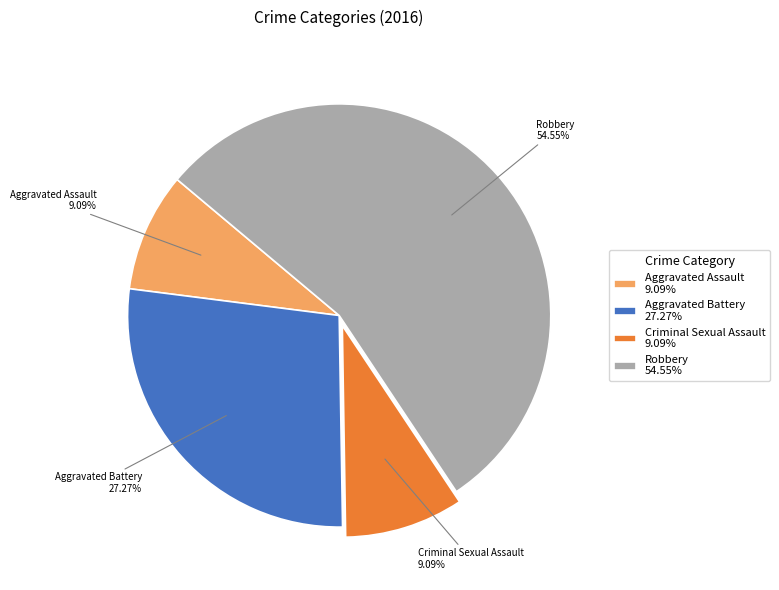

Combined, do Robbery 54.55% and Aggravated Battery 27.27% account for over 50%?

Yes